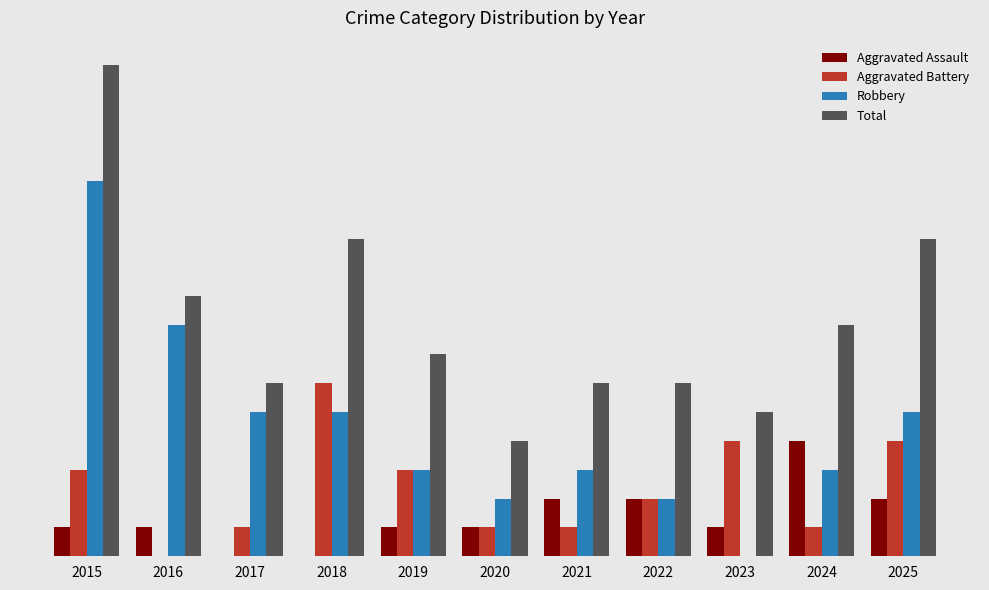

Is it true that Total equals 2 at 2022?

False